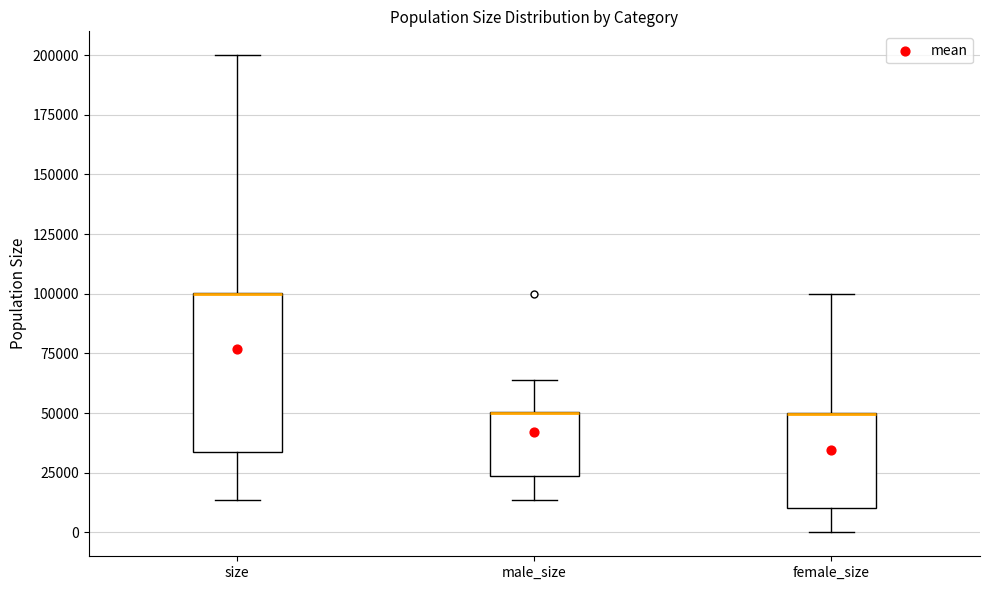

Reading left to right, transcribe this box plot: for each box, give where its median line is, the range the box spans, and where its two whiskers end, as read against the y-axis. The values are not printed on the chart, so give them approximately, as read against the axis.

size: median 100000 (drawn on the box's upper edge), box 35000 to 100000, whiskers 15000 to 200000
male_size: median 50000 (drawn on the box's upper edge), box 25000 to 50000, whiskers 15000 to 65000
female_size: median 50000 (drawn on the box's upper edge), box 10000 to 50000, whiskers 0 to 100000